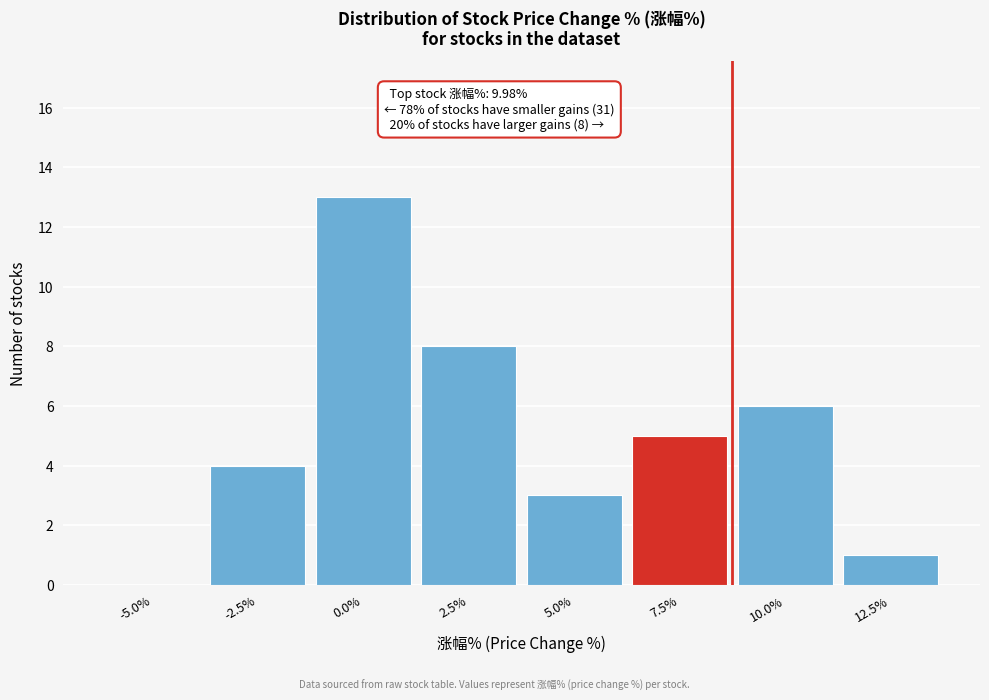

Reading left to right, extract all data points from this chart.

-5.0%=0	-2.5%=4	0.0%=13	2.5%=8	5.0%=3	7.5%=5	10.0%=6	12.5%=1